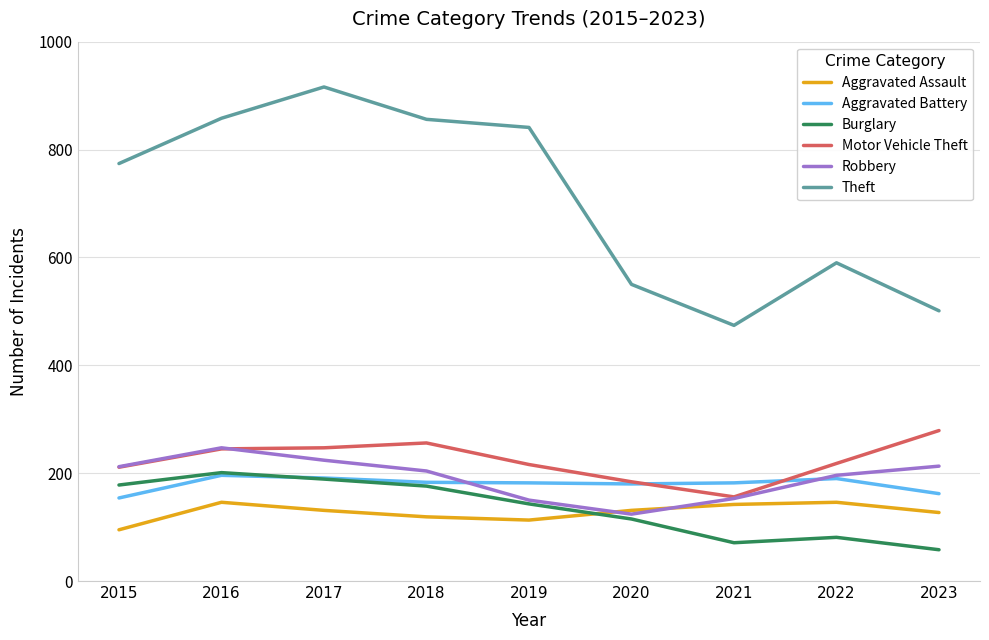

What is the sum of all Aggravated Battery values?

1620